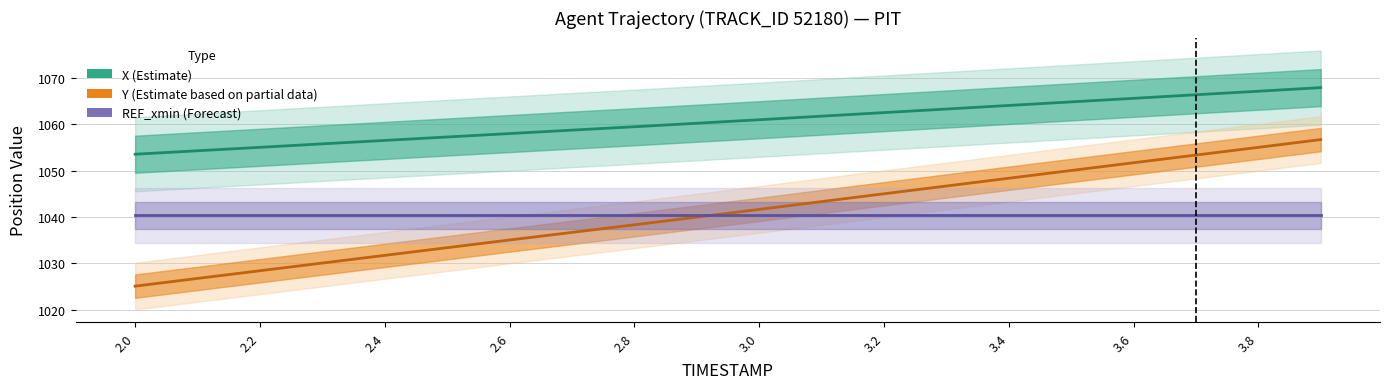

True or false: X (Estimate) and REF_xmin (Forecast) cross at least once.

False